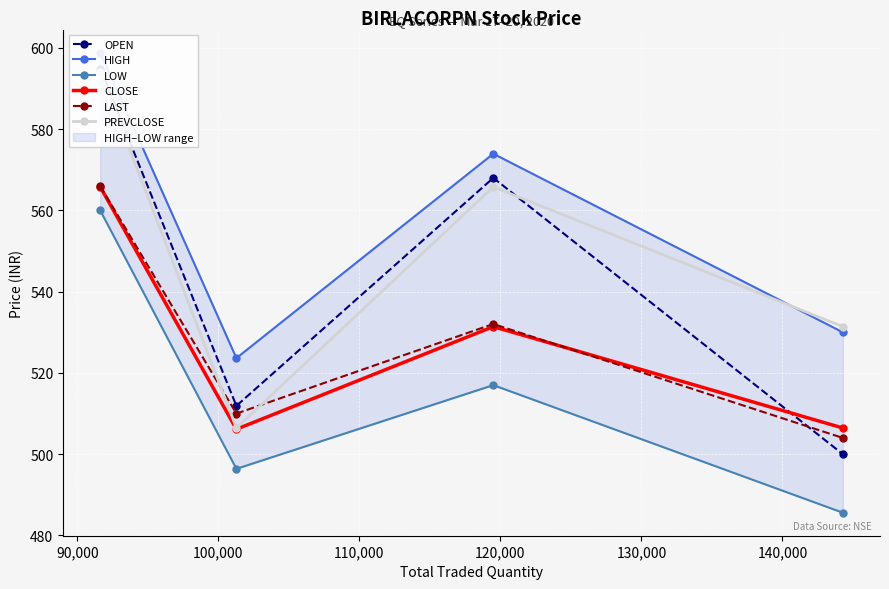

What is the value of the LAST point at the 1st from the left?

566.0